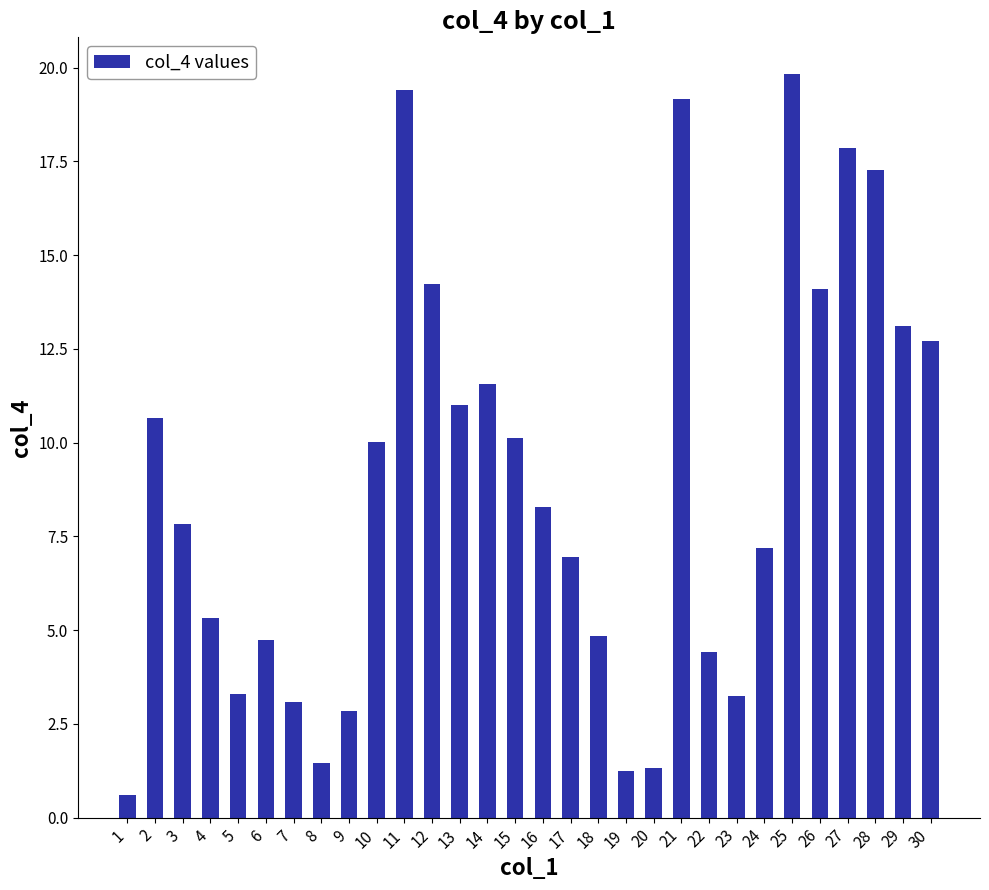

Between 27 and 23, which is larger?

27